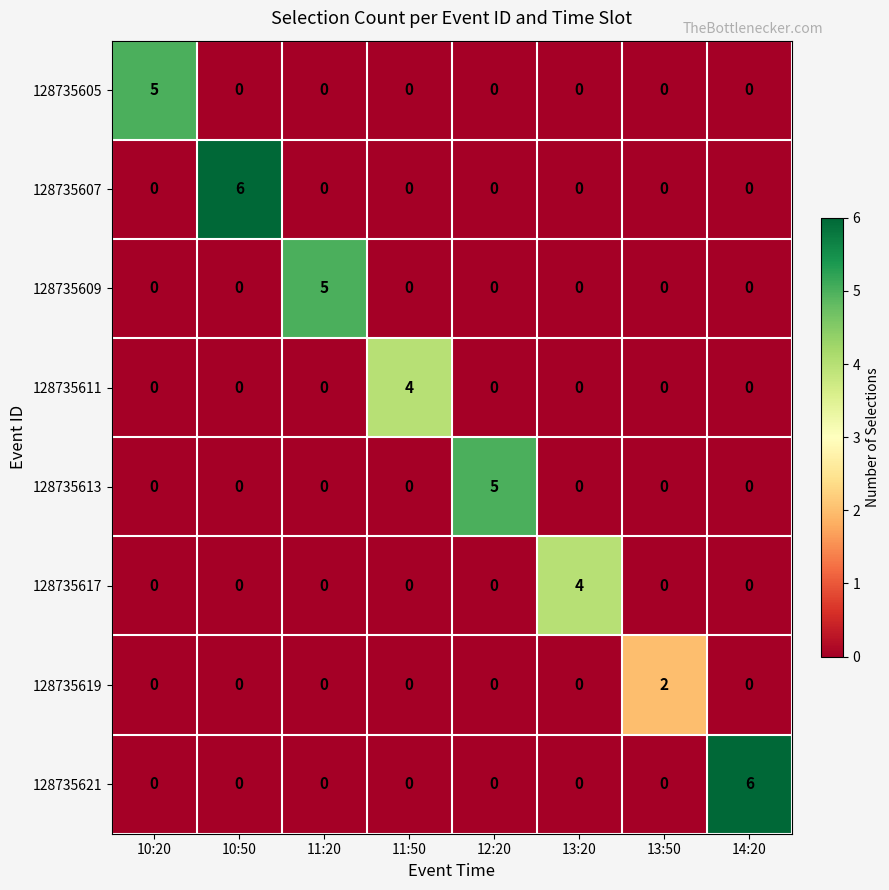

What is the spread (max minus min) of values at 10:20?

5